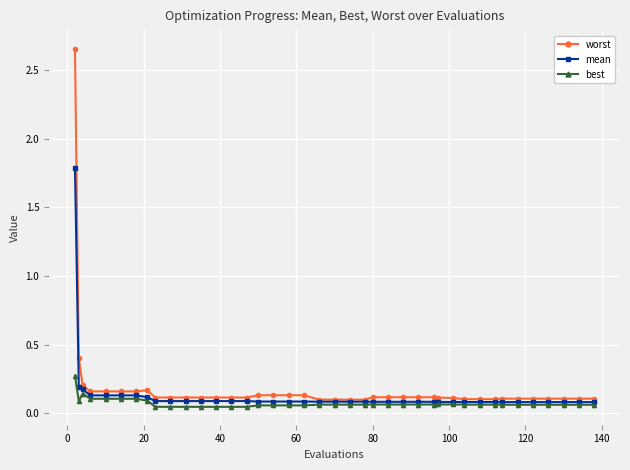

At how many categories does at least one series exceed 0?

40